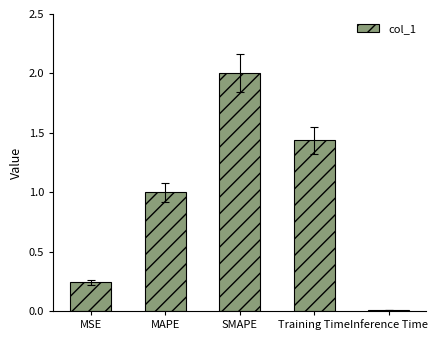

Rank the categories by value from lowest to highest.

Inference Time, MSE, MAPE, Training Time, SMAPE